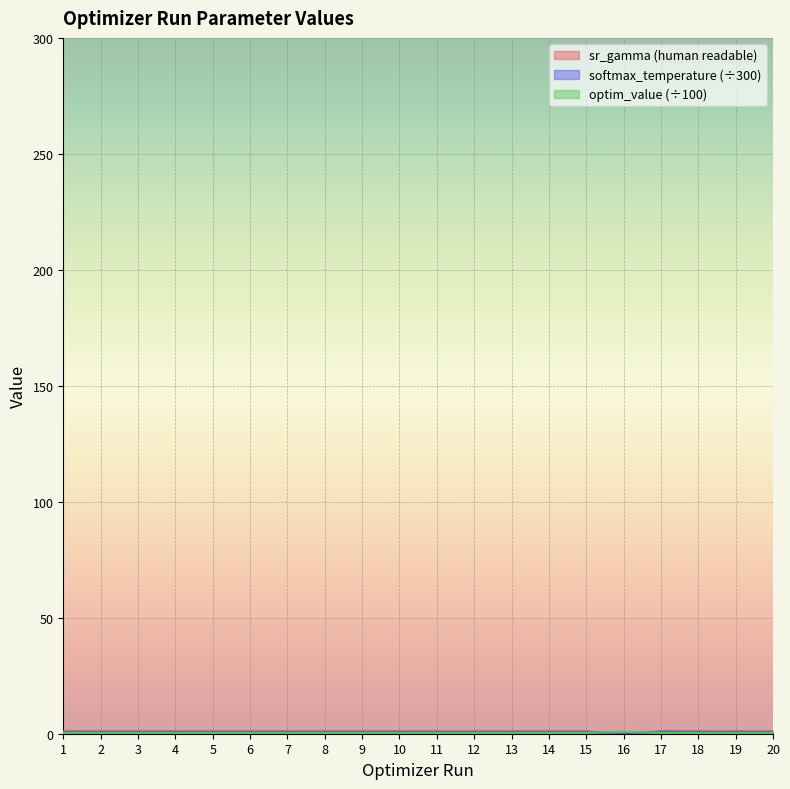

Where is the first local maximum for sr_gamma (human readable)?

3